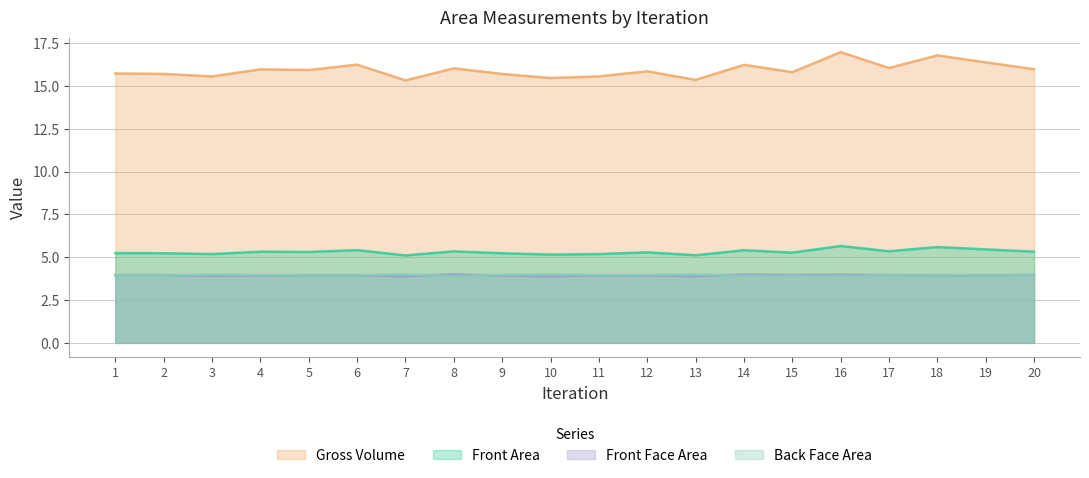

What is the difference between the maximum and second lowest values in the Gross Volume series?

1.6